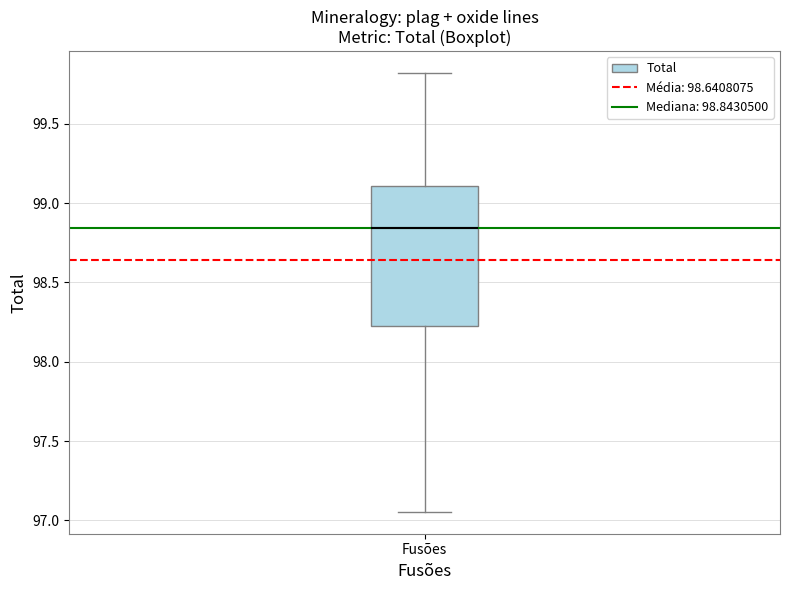

Transcribe this box plot: give where the median line is, the range the box spans, and where the two whiskers end, as read against the y-axis. The values are not printed on the chart, so give them approximately, as read against the axis.

median 98.85, box 98.20 to 99.10, whiskers 97.05 to 99.80